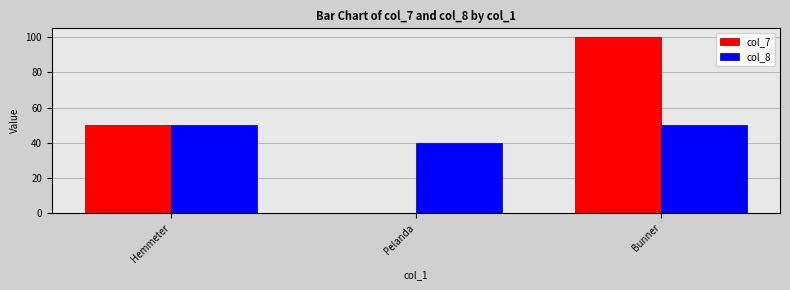

Does the chart contain stacked bars?

No